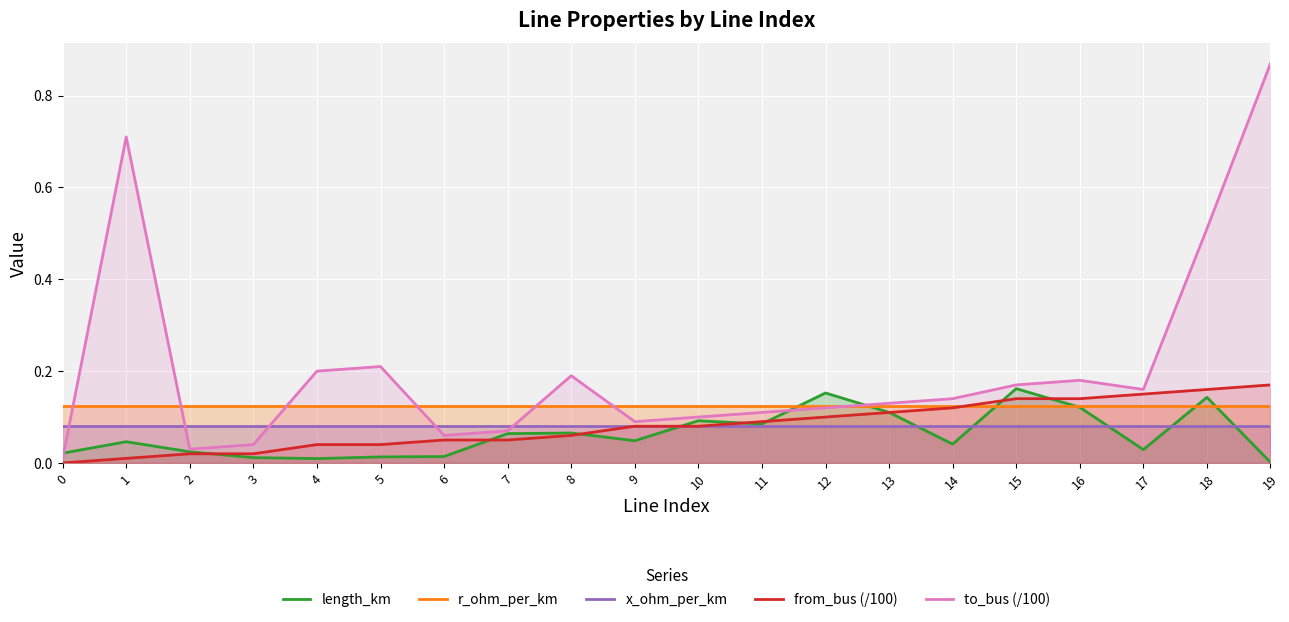

The value of r_ohm_per_km at 5 is 0.1. True or false?

False